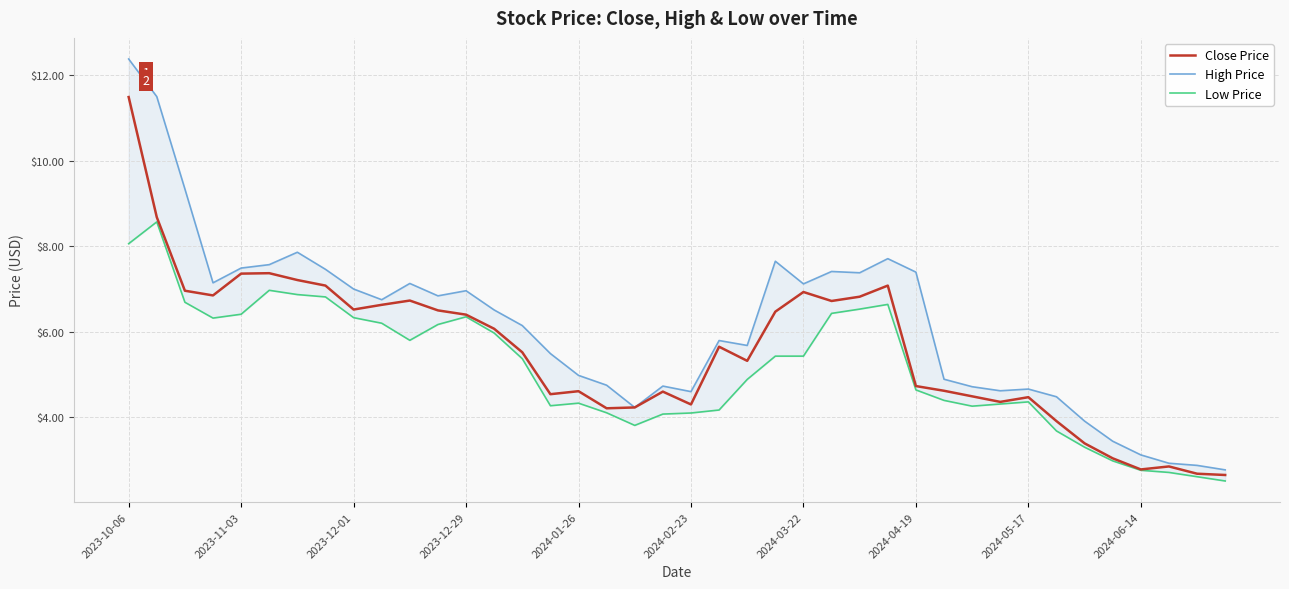

In Close Price, how many points are higher than both neighbors (excluding endpoints)?

9